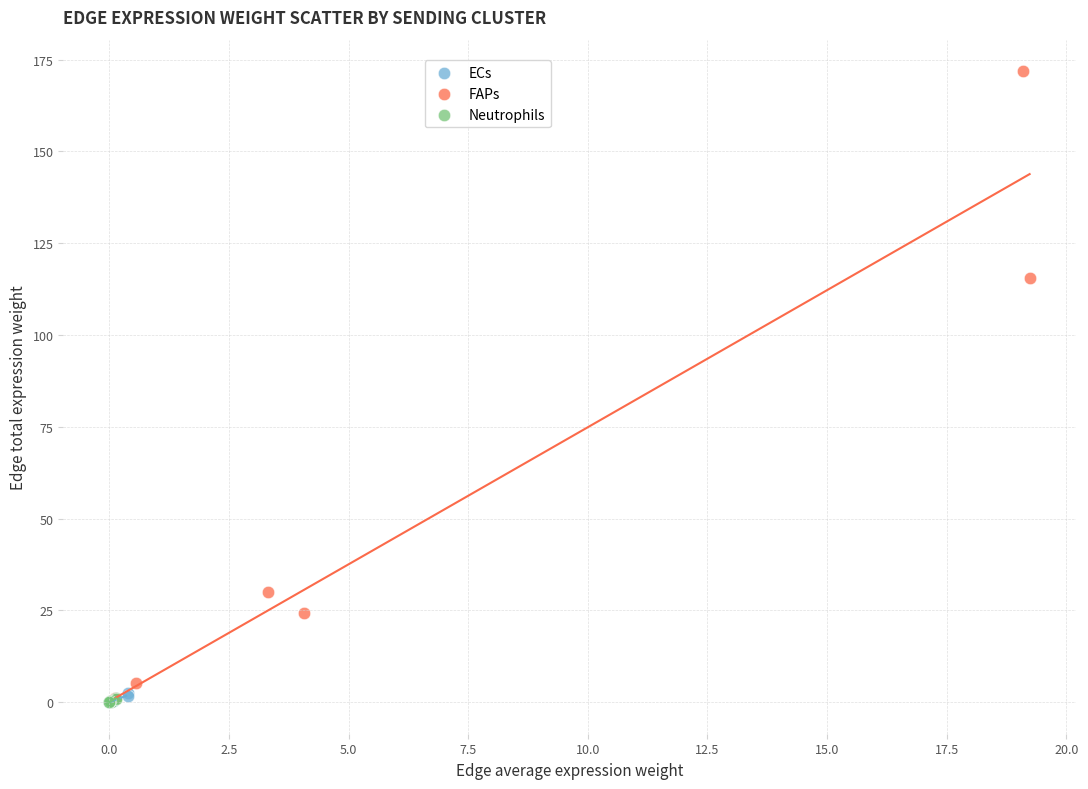

Which series has the largest Y range (max minus min)?

FAPs